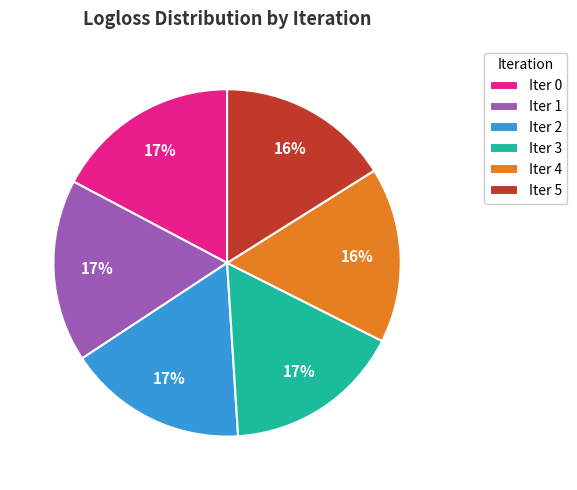

Does Iter 2 account for over 50% of the chart?

No